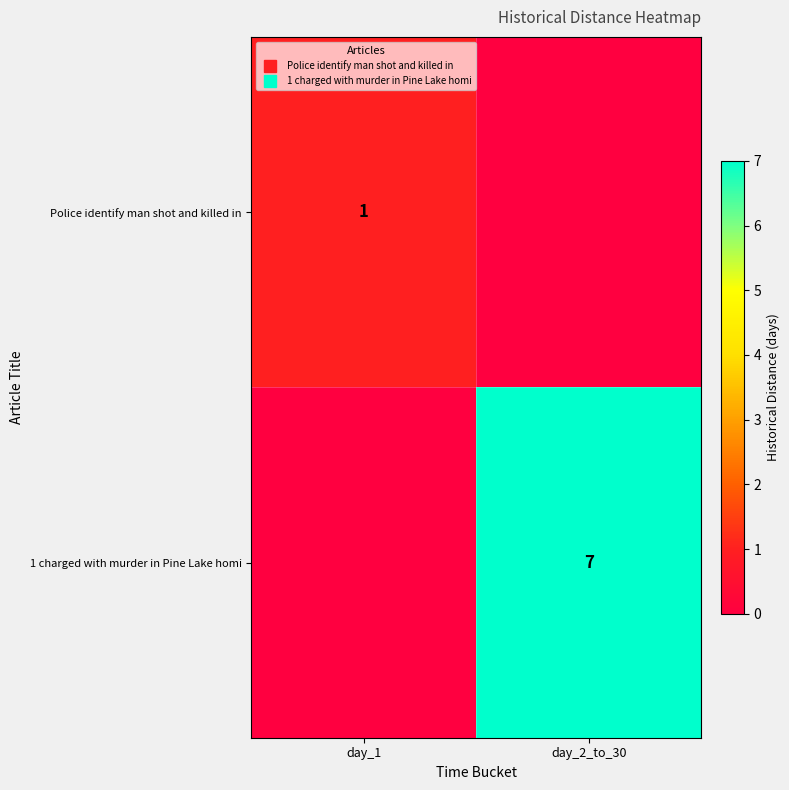

List the series in order of their peak value, highest first.

1 charged with murder in Pine Lake homi, Police identify man shot and killed in